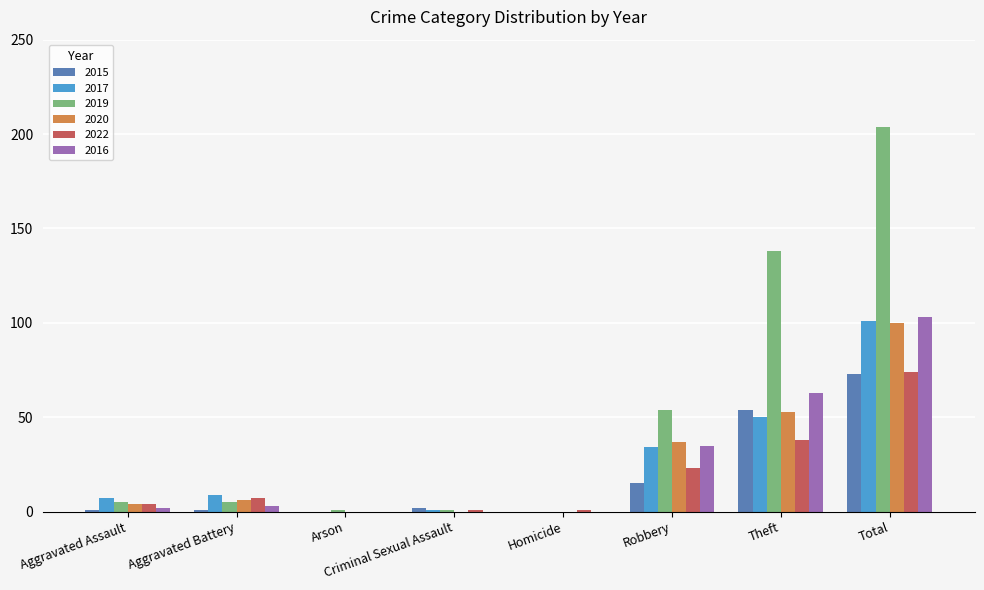

Is it true that 2020 equals 53 at Theft?

True